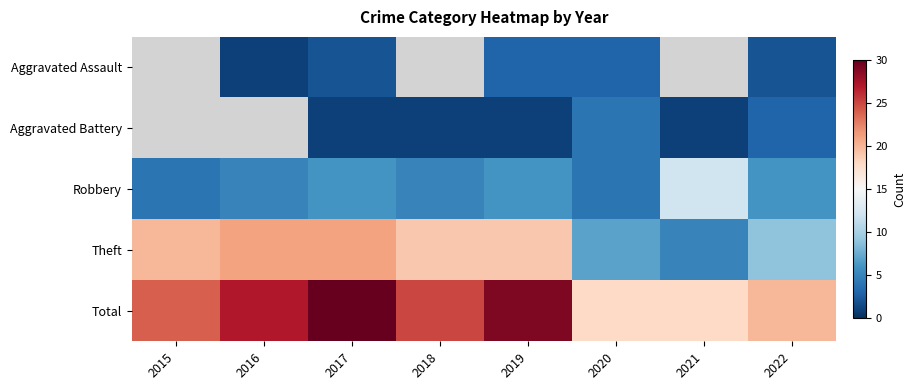

What is the difference between the maximum and minimum values in the Robbery series?

8.0